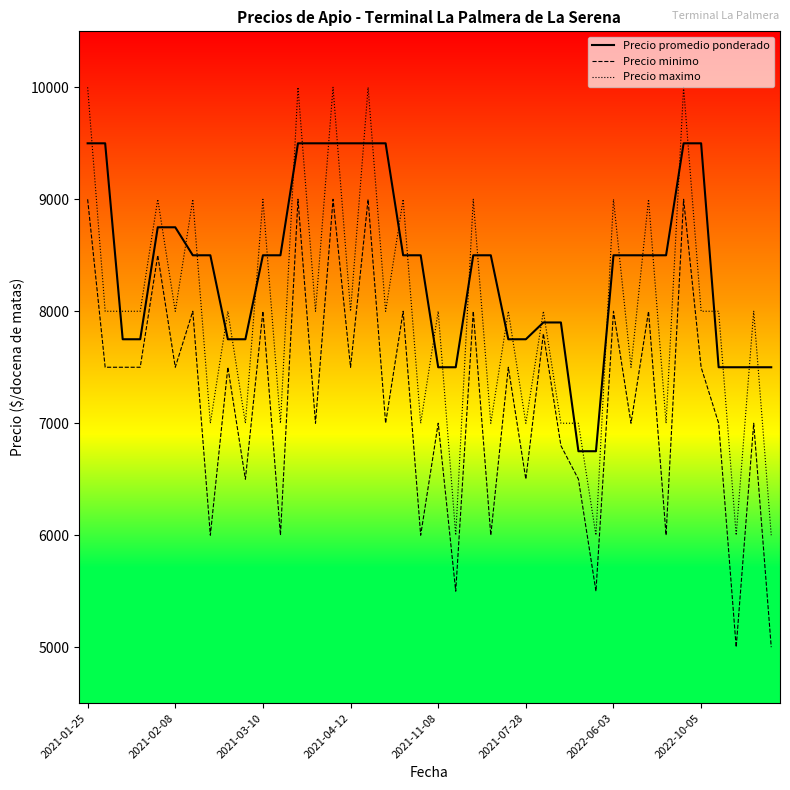

How many distinct data groups are displayed?

3